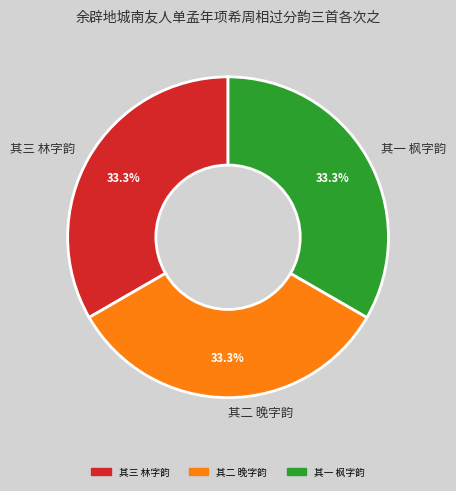

Does any single category account for the majority?

No